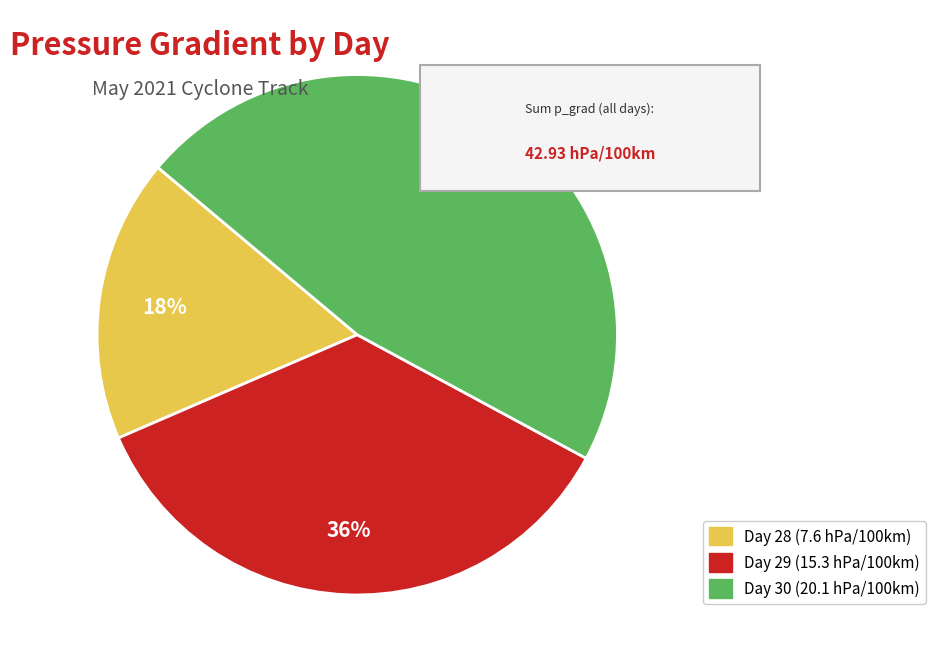

To the nearest percent, what is the difference between the largest and smallest slice percentages?

29%